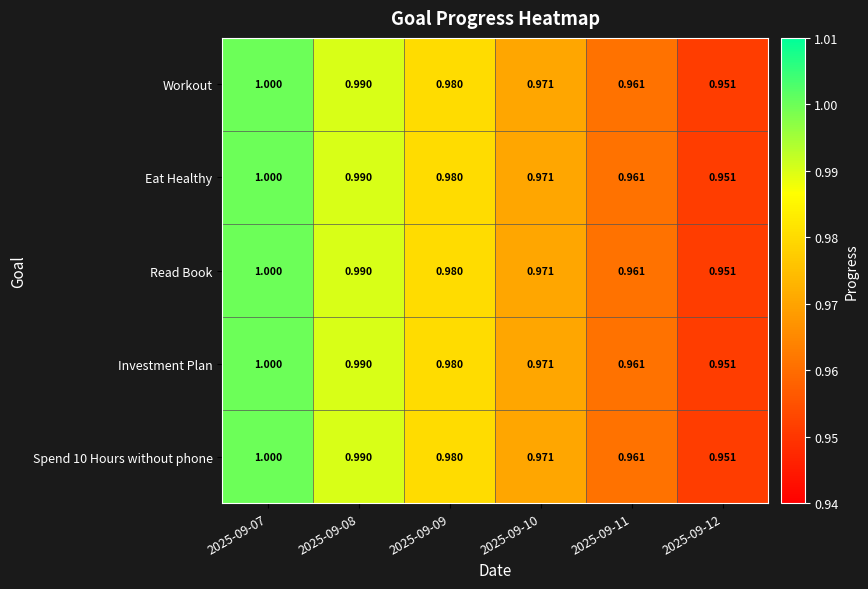

Is the value of Spend 10 Hours without phone at 2025-09-09 greater than the value of Investment Plan at 2025-09-10?

Yes